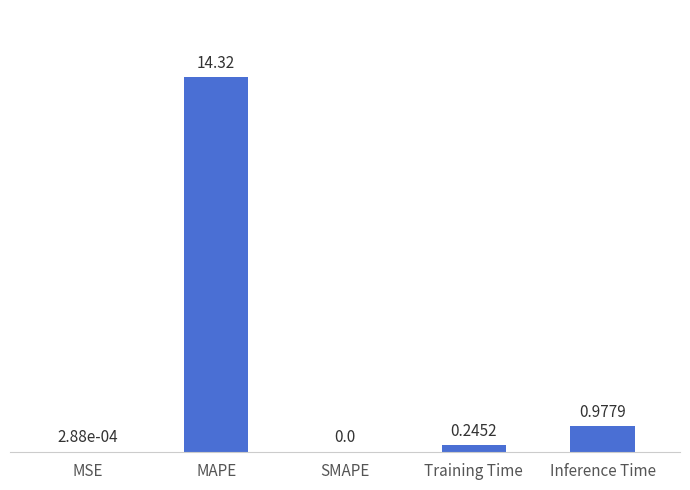

How many values are above zero?

4